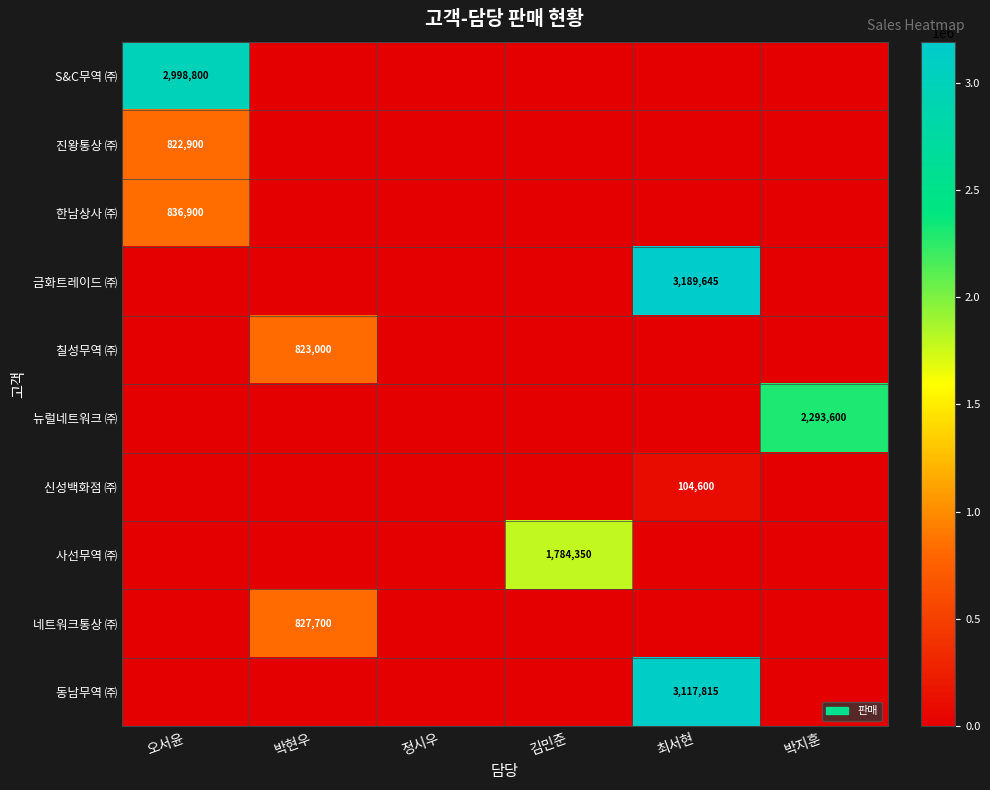

What is the average value of the 동남무역 ㈜ series?

519636